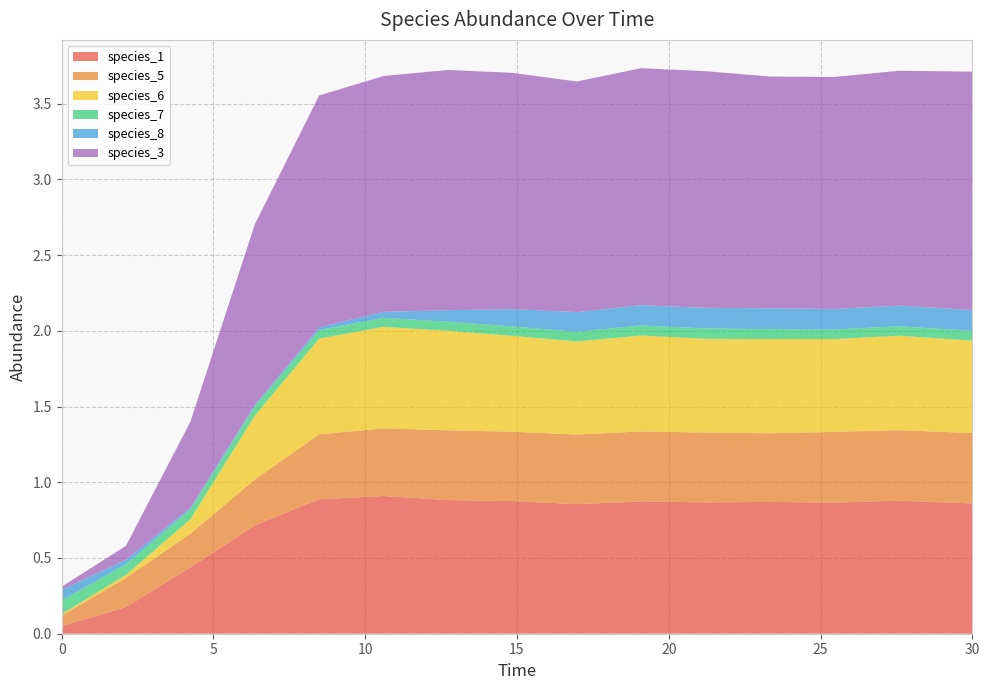

Reading left to right, transcribe all the data shown in this chart.

species_1: 0.1	0.2	0.4	0.7	0.9	0.9	0.9	0.9	0.9	0.9	0.9	0.9	0.9	0.9	0.9
species_5: 0.1	0.2	0.2	0.3	0.4	0.4	0.5	0.5	0.5	0.5	0.5	0.5	0.5	0.5	0.5
species_6: 0.0	0.0	0.1	0.4	0.6	0.7	0.7	0.6	0.6	0.6	0.6	0.6	0.6	0.6	0.6
species_7: 0.1	0.1	0.1	0.1	0.1	0.1	0.1	0.1	0.1	0.1	0.1	0.1	0.1	0.1	0.1
species_8: 0.1	0.0	0.0	0.0	0.0	0.0	0.1	0.1	0.1	0.1	0.1	0.1	0.1	0.1	0.1
species_3: 0.0	0.1	0.6	1.2	1.5	1.6	1.6	1.6	1.5	1.6	1.6	1.5	1.5	1.6	1.6